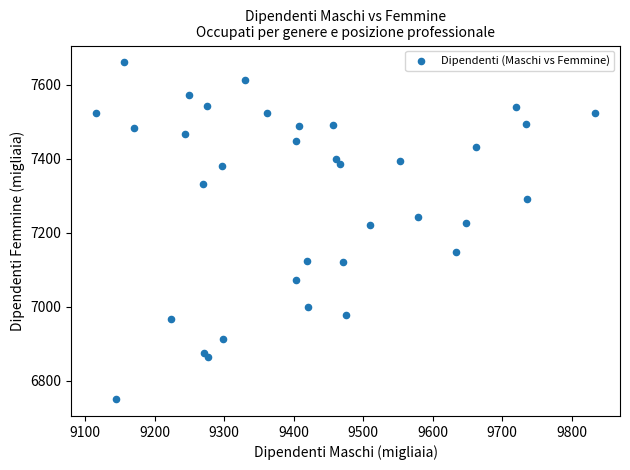

What is the range of X values (max minus min)?

718.3